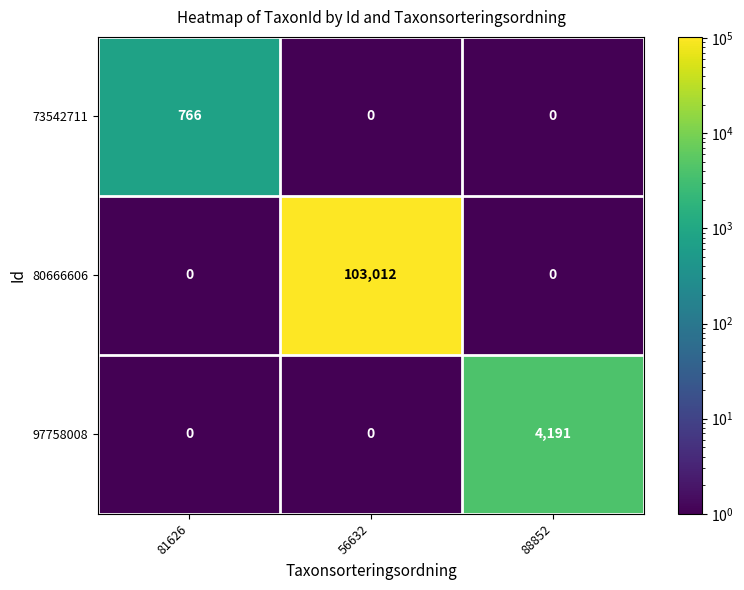

Which label corresponds to the largest value in the chart?

56632